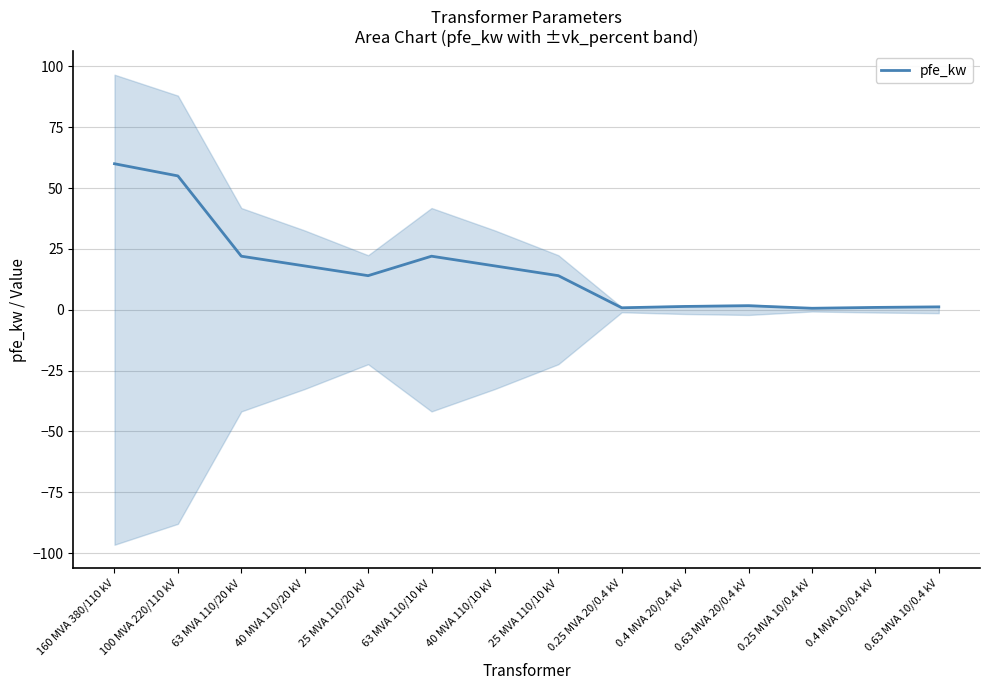

Where is the first local maximum?

63 MVA 110/10 kV